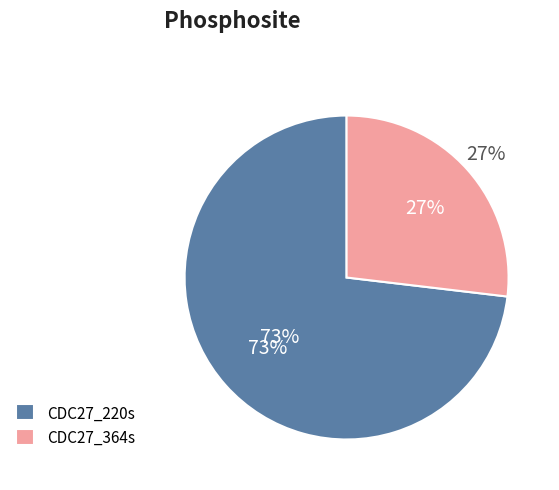

The CDC27_220s slice represents 65% of the pie. True or false?

False